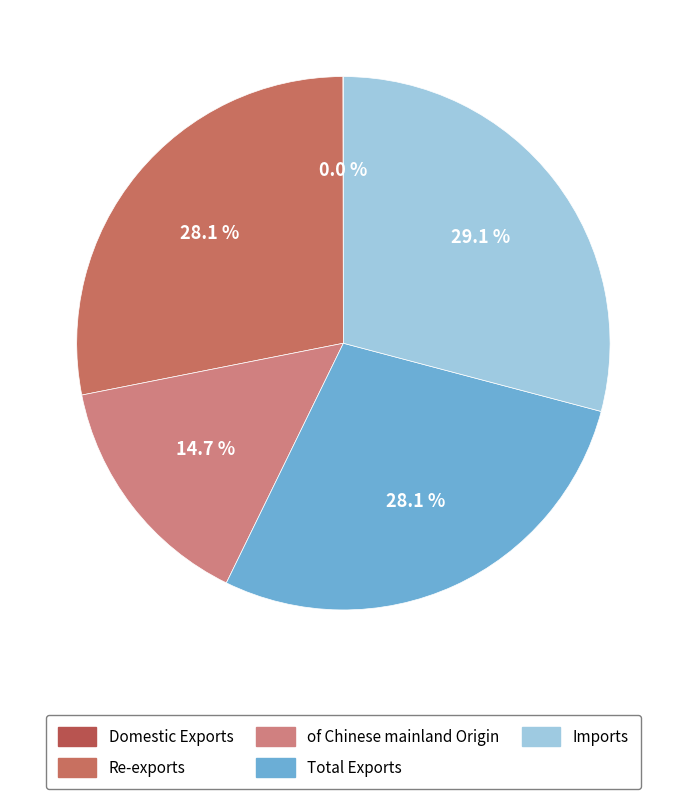

What is the largest slice in the pie chart?

Imports